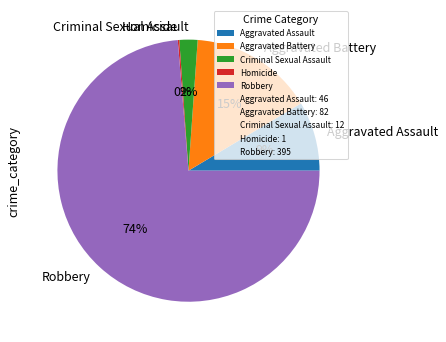

What percentage is the Criminal Sexual Assault slice, to the nearest percent?

2%